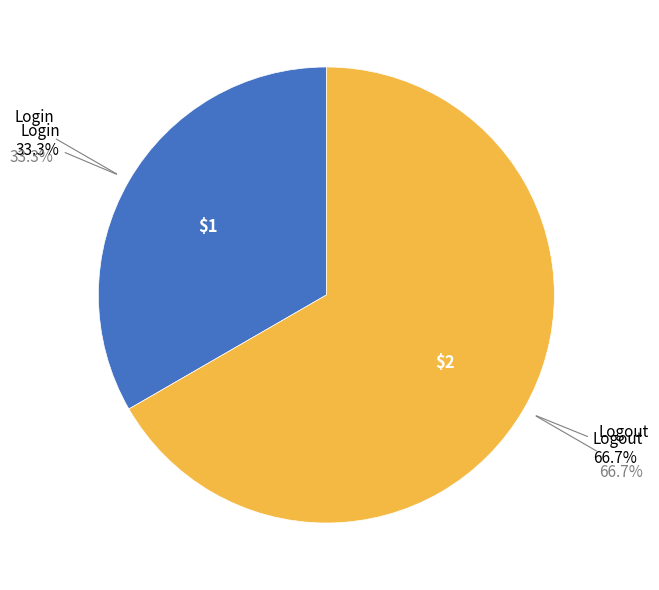

Is there a majority slice in this chart?

Yes